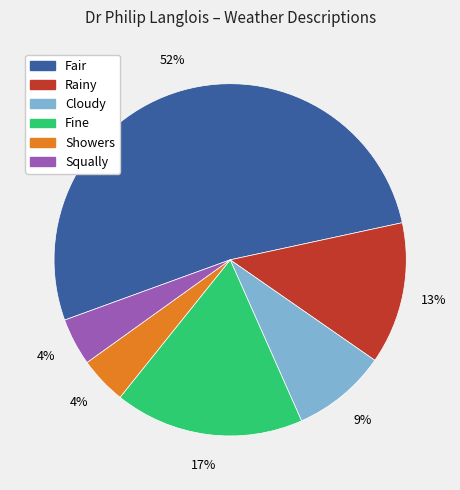

To the nearest percent, what portion does Squally represent?

4%